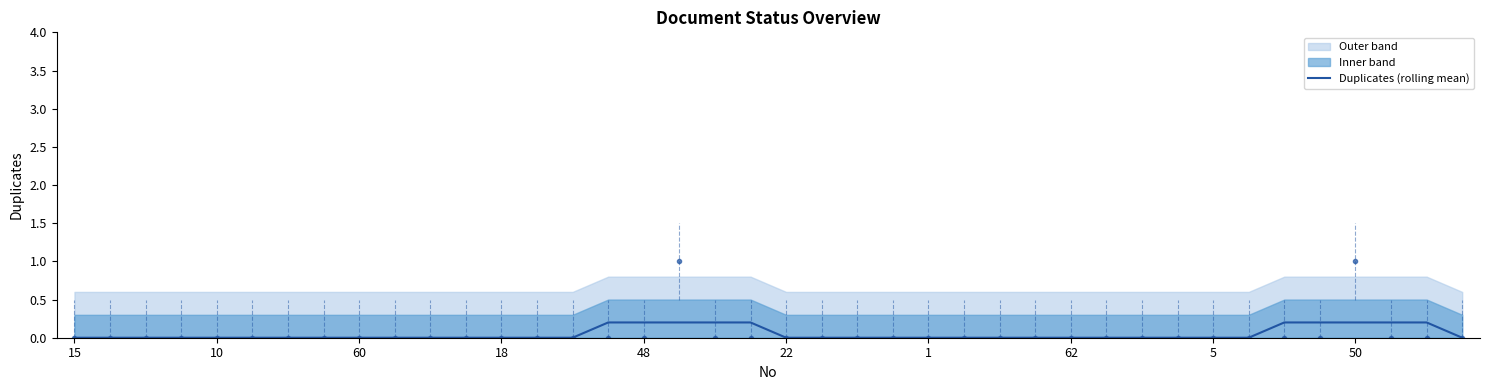

Reading left to right, what are all the values shown in this chart?

0.0	0.0	0.0	0.0	0.0	0.0	0.0	0.0	0.0	0.0	0.0	0.0	0.0	0.0	0.0	0.2	0.2	0.2	0.2	0.2	0.0	0.0	0.0	0.0	0.0	0.0	0.0	0.0	0.0	0.0	0.0	0.0	0.0	0.0	0.2	0.2	0.2	0.2	0.2	0.0